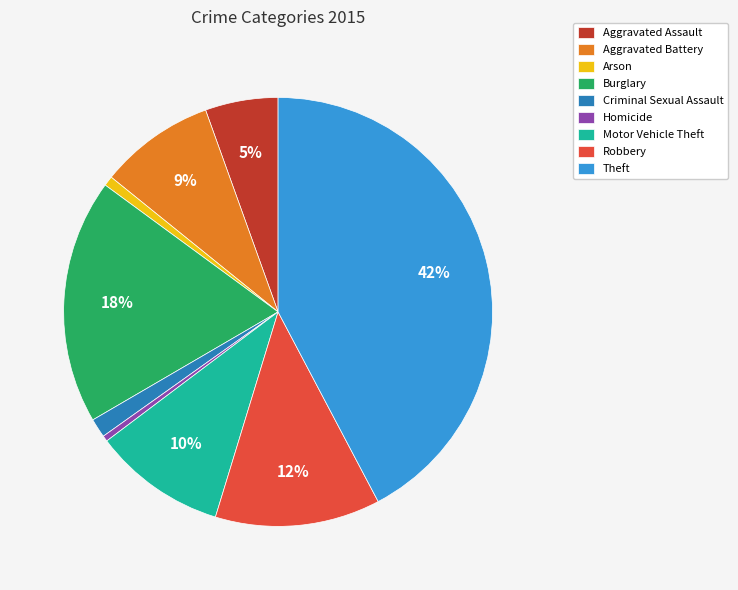

Between Arson and Aggravated Battery, which is larger?

Aggravated Battery